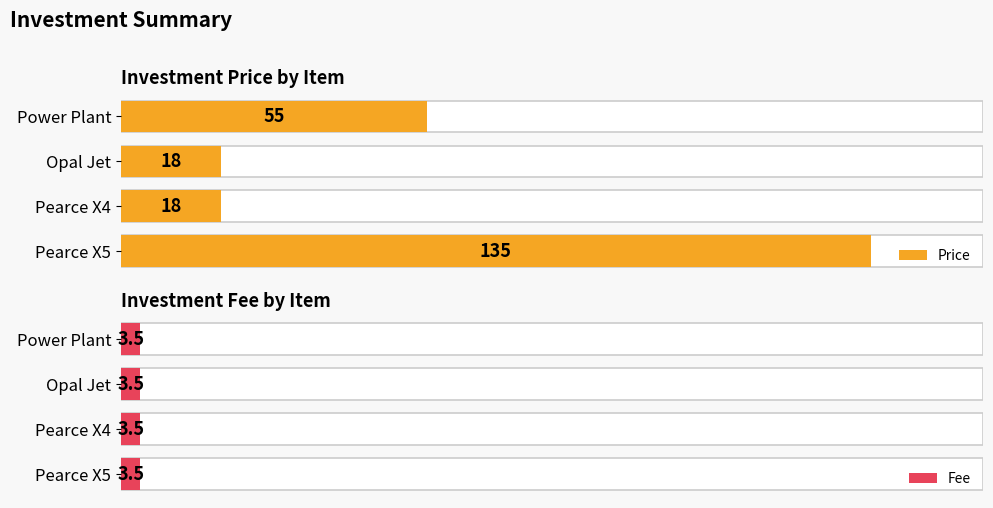

Which series has the largest range (max minus min)?

Price